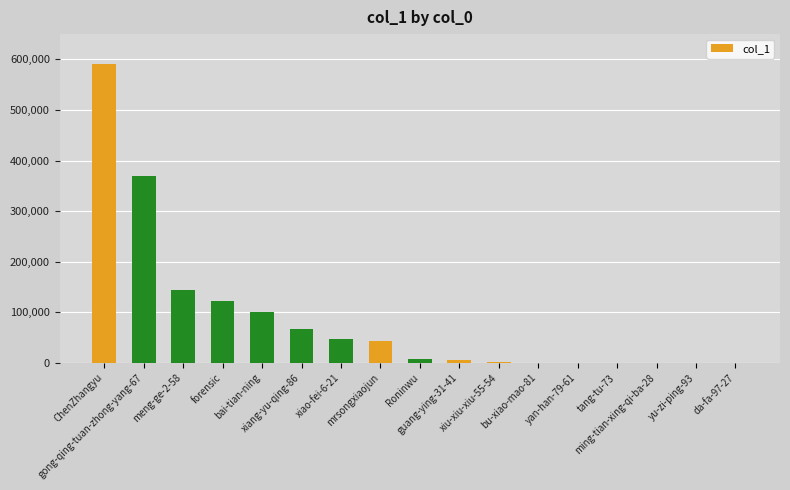

What is the sum of all values?

1500548